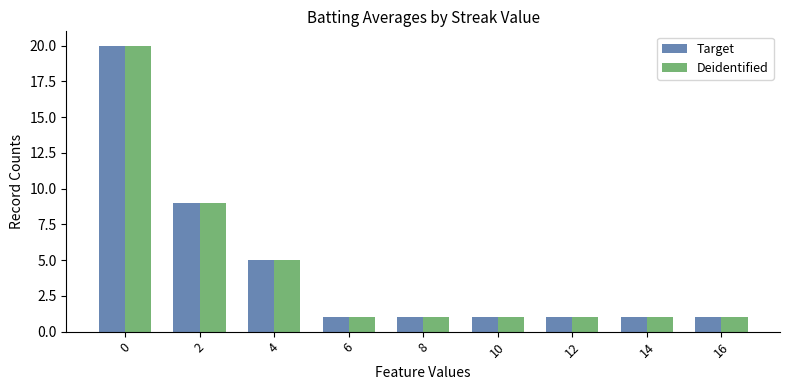

What is the sum of the Deidentified values at 6 and 4?

6